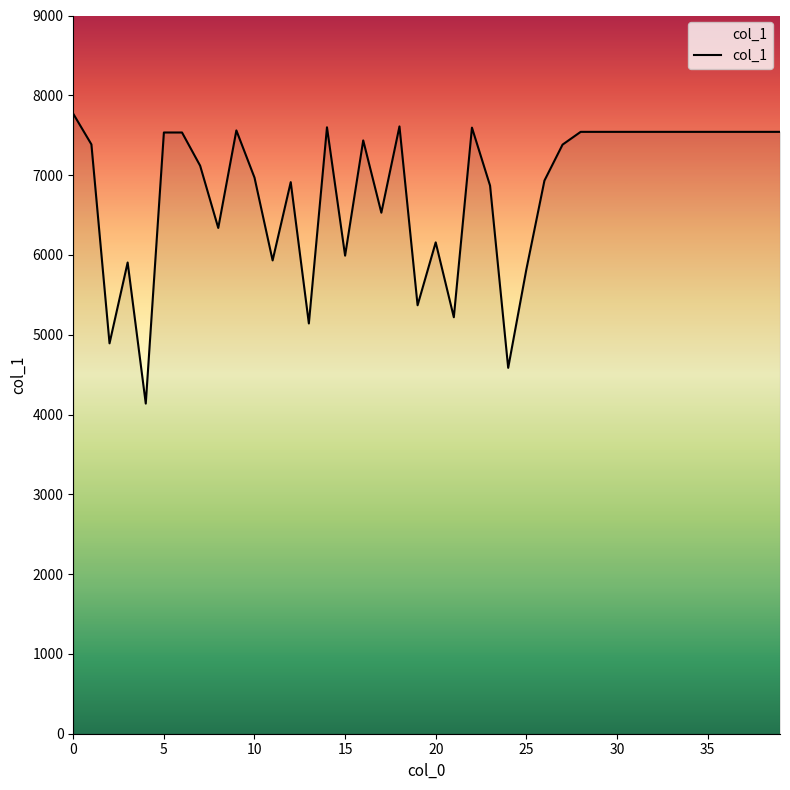

Is this an area chart (filled region under the line)?

No